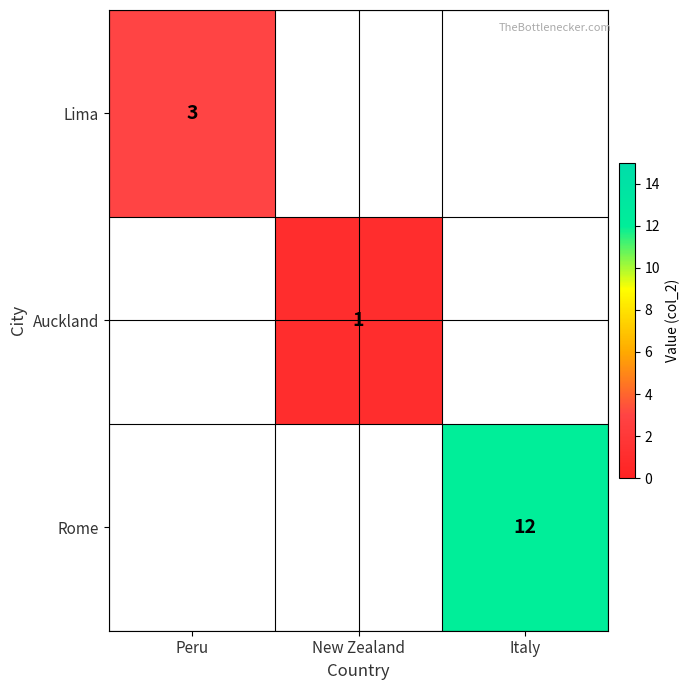

True or false: Lima has a value of 5 at Peru.

False